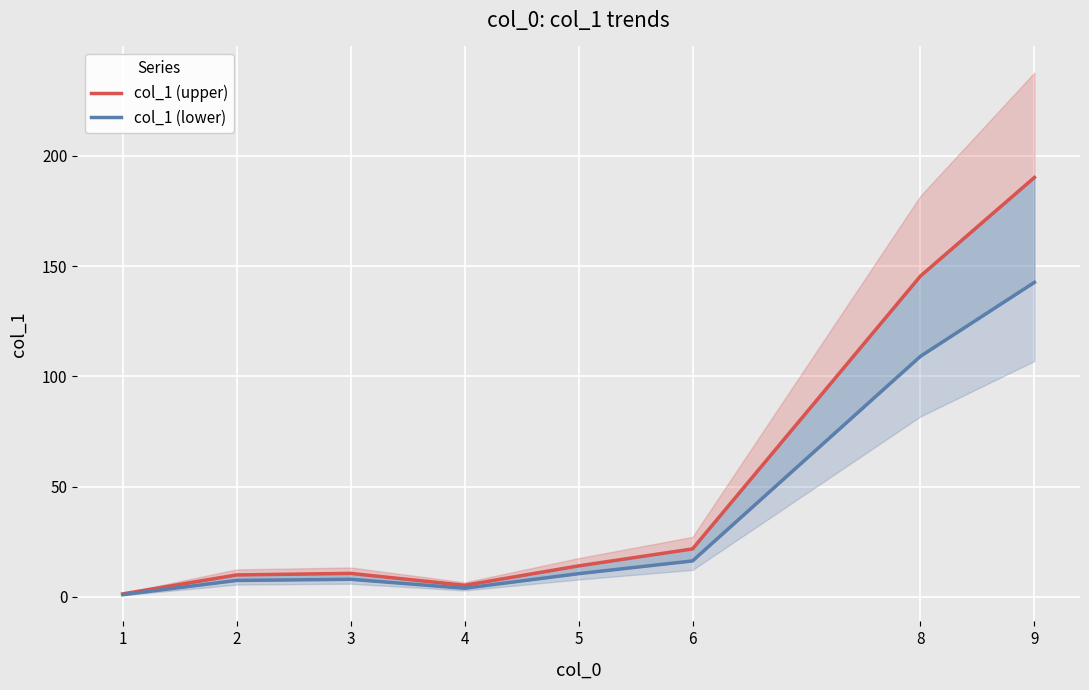

Does the chart display data point markers on the line(s)?

No